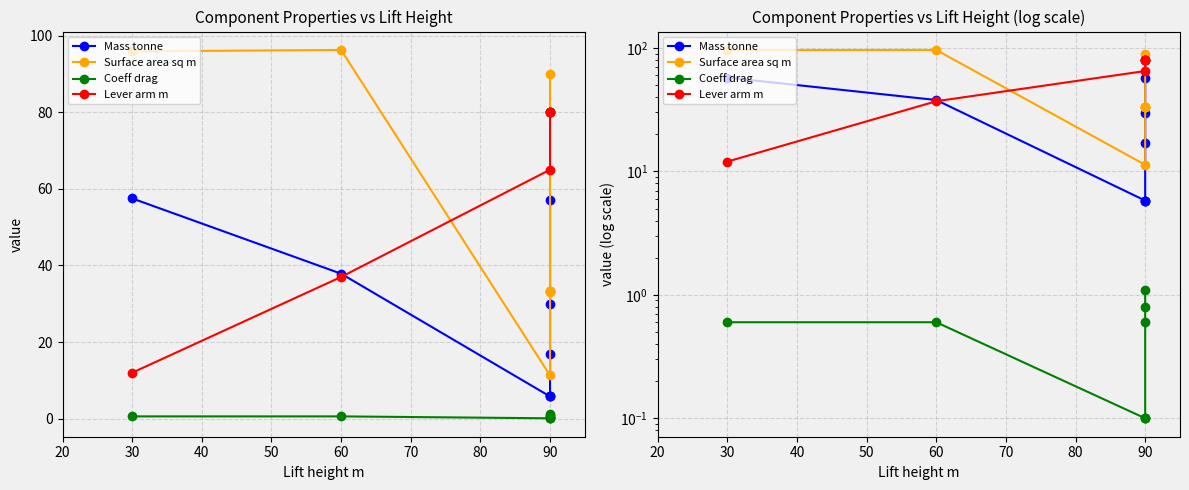

True or false: Coeff drag and Lever arm m intersect in this chart.

False